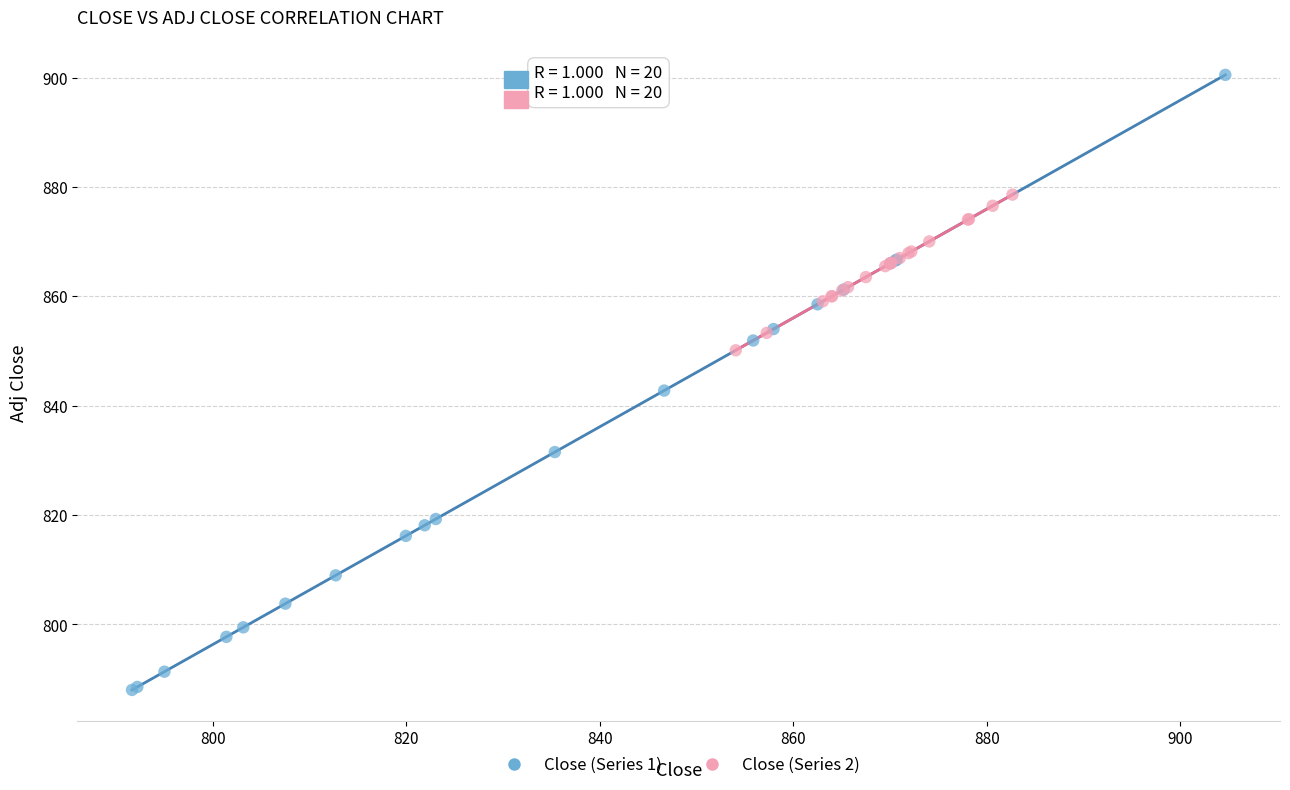

Which series reaches the minimum Y coordinate?

Close (Series 1)